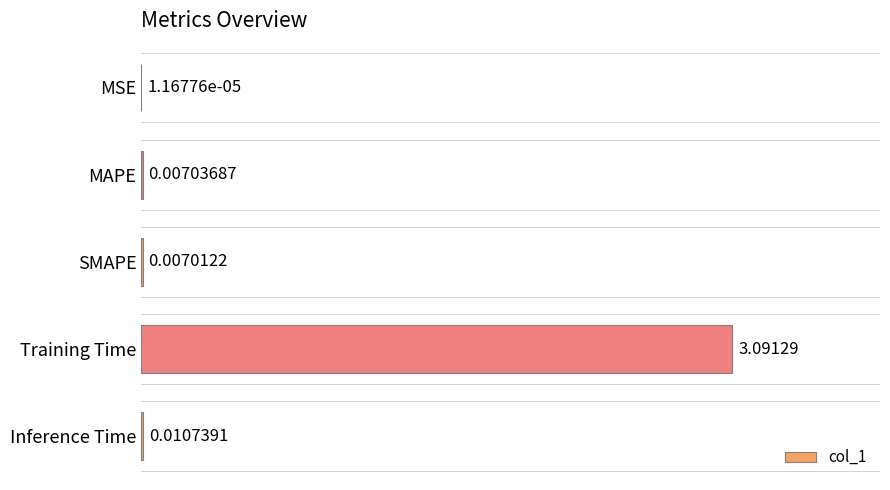

What is the change in value from MAPE to Training Time?

+3.1